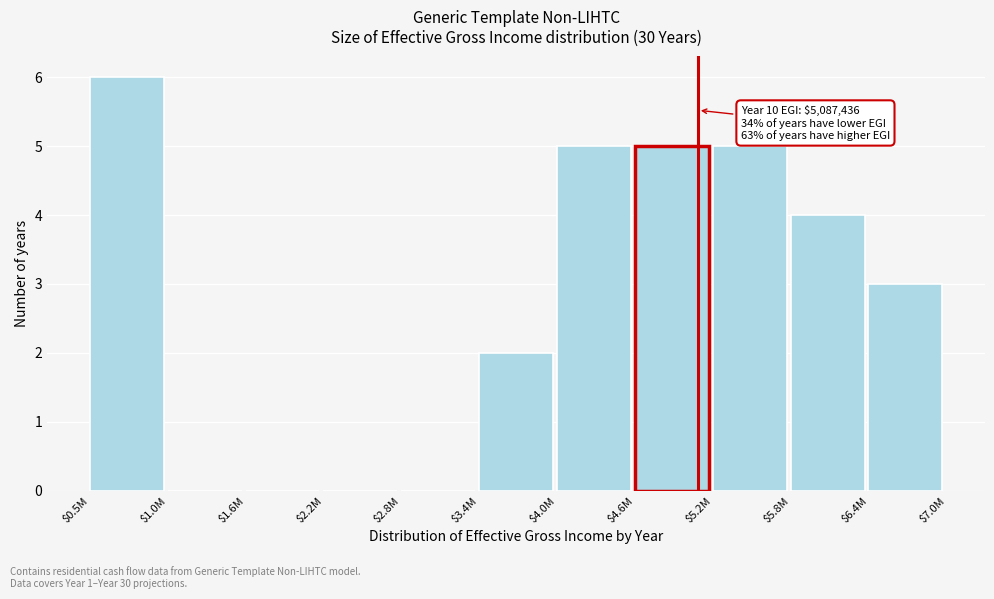

What is the greatest value displayed?

6